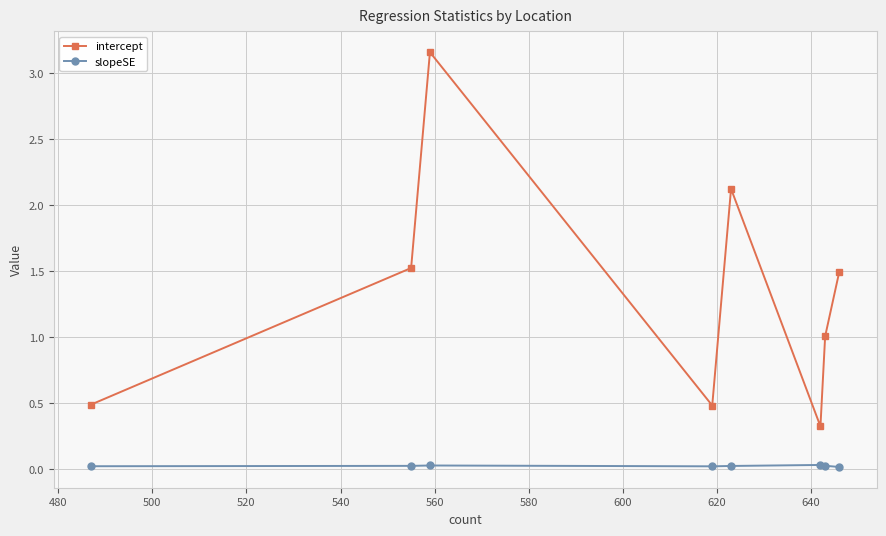

Which series has the widest spread of values?

intercept